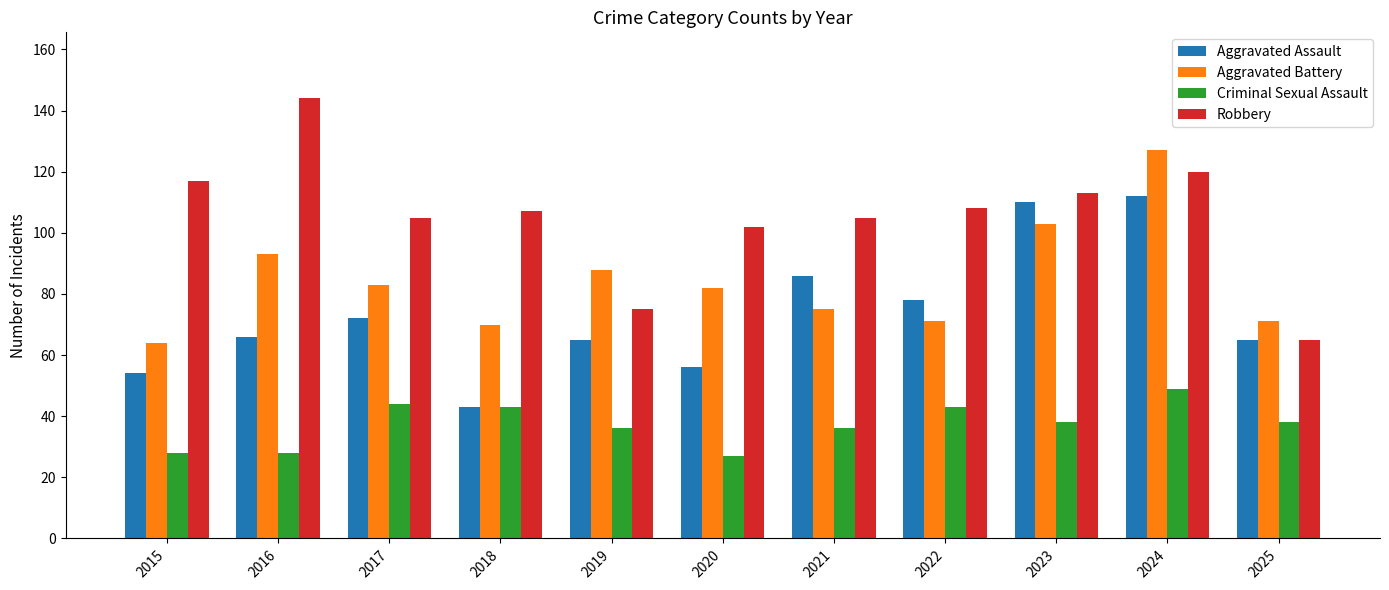

How many groups of bars are there?

11